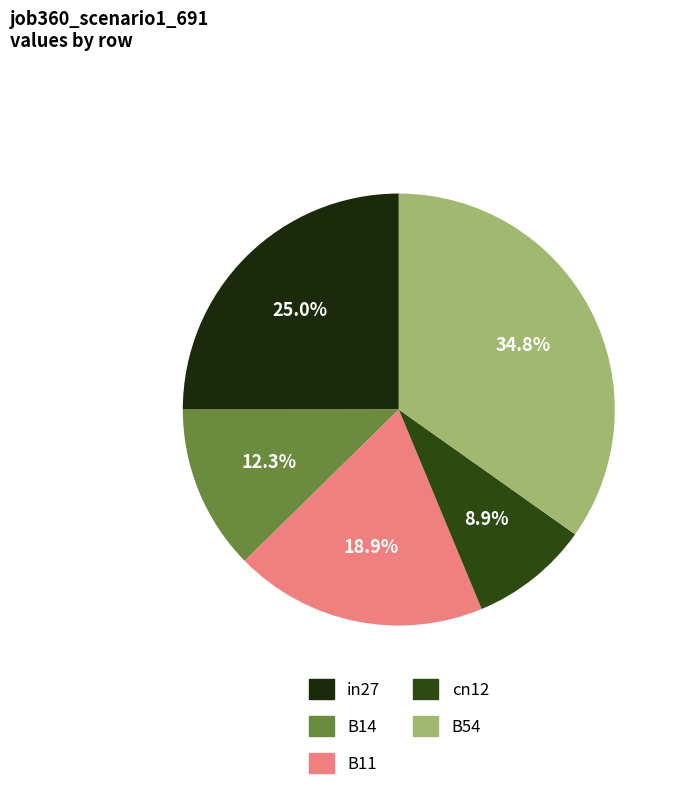

Is there a majority slice in this chart?

No